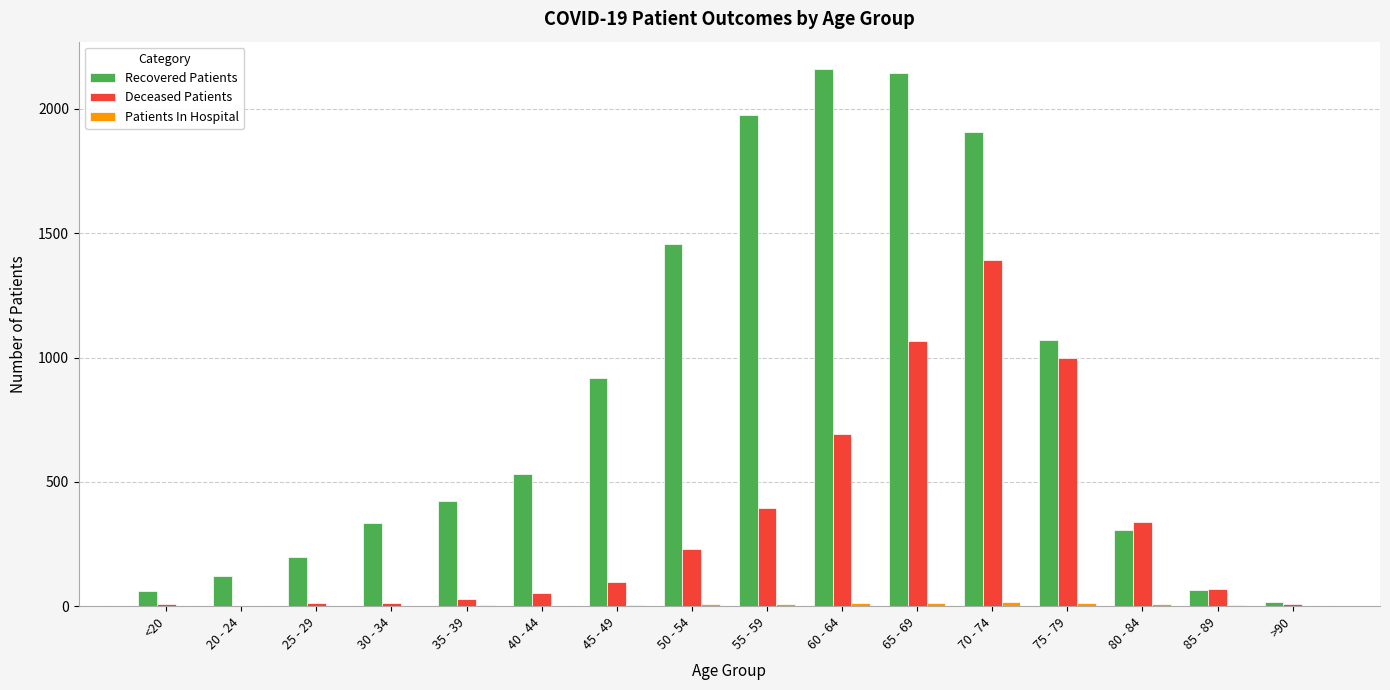

Which series has the largest total across all categories?

Recovered Patients